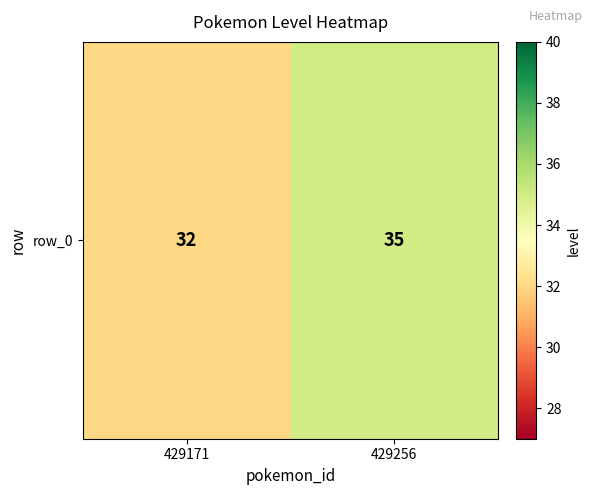

List the labels in order of value, largest first.

429256, 429171